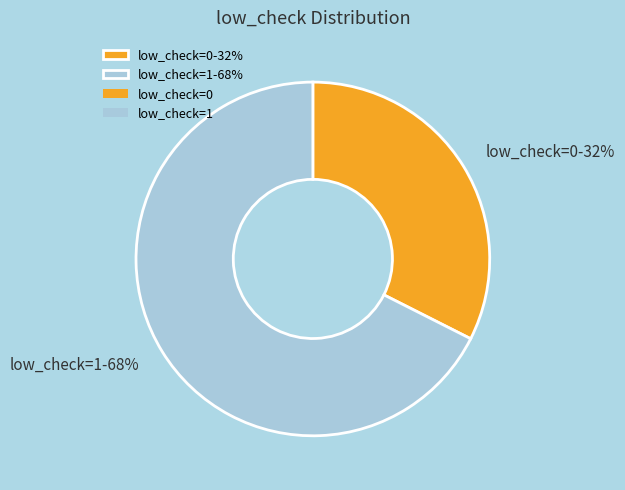

Approximately how many times larger is the value at low_check=1 compared to low_check=0?

2.1